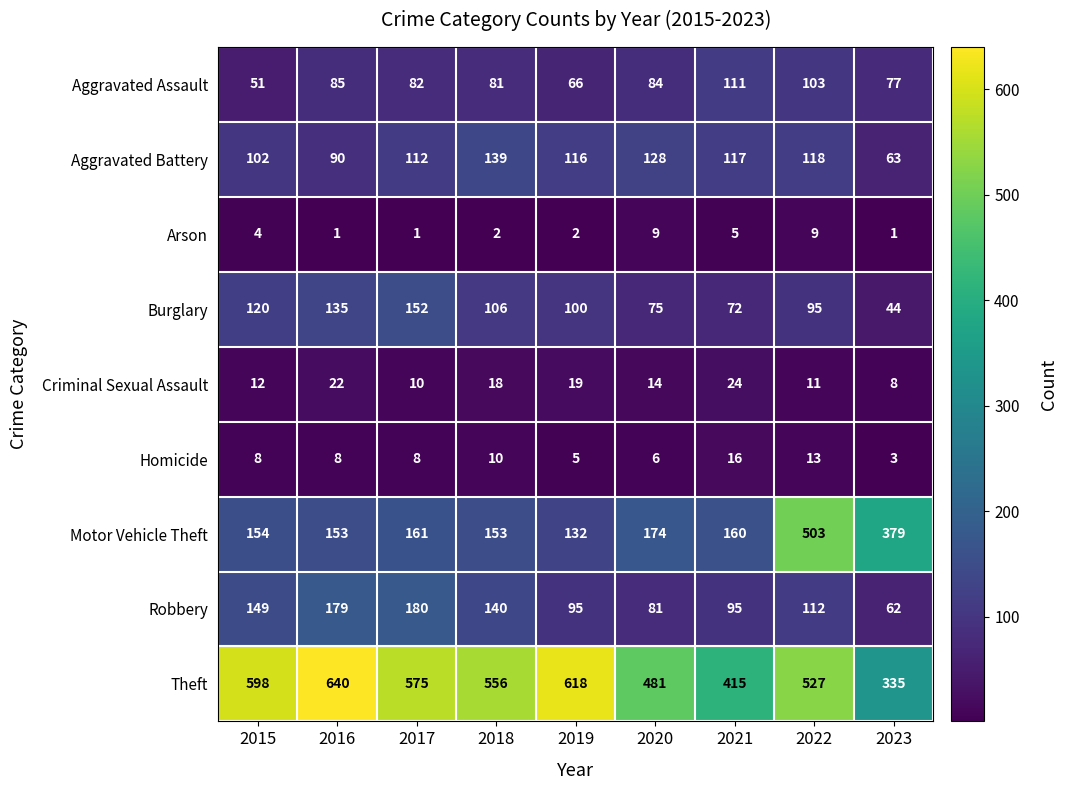

Which series has the largest range (max minus min)?

Motor Vehicle Theft